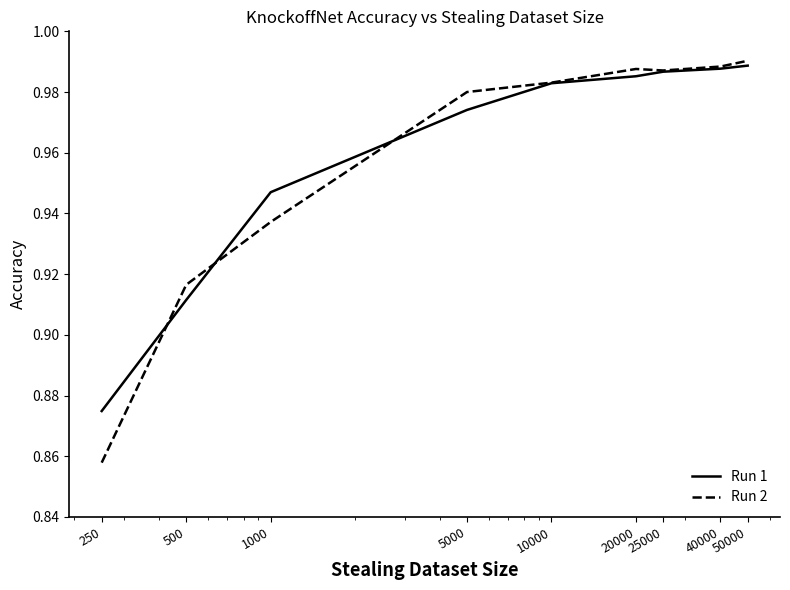

Which series has the widest spread of values?

Run 2